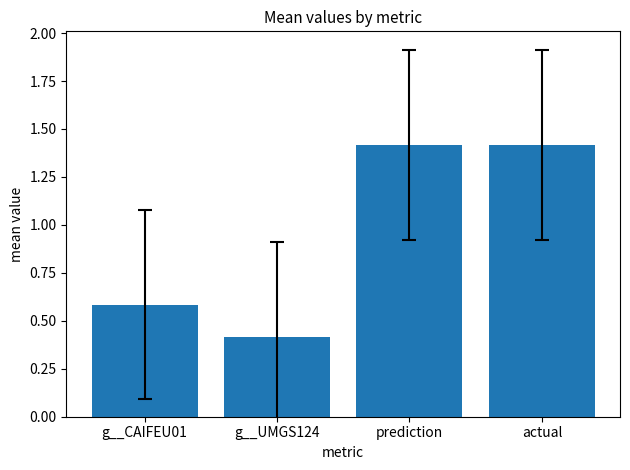

How many values are between 0 and 1?

2